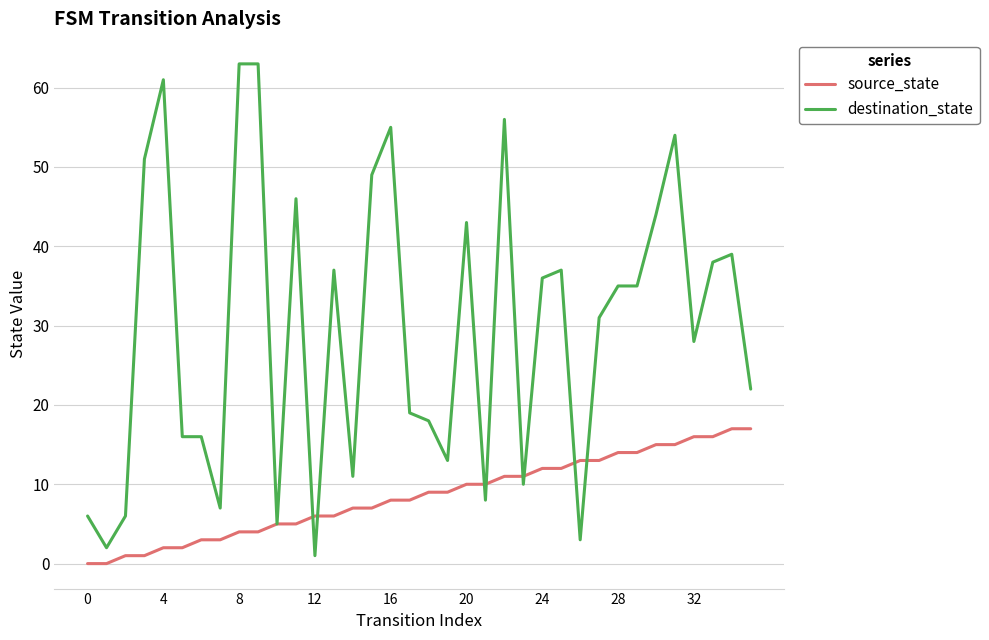

Which series has the largest range (max minus min)?

destination_state